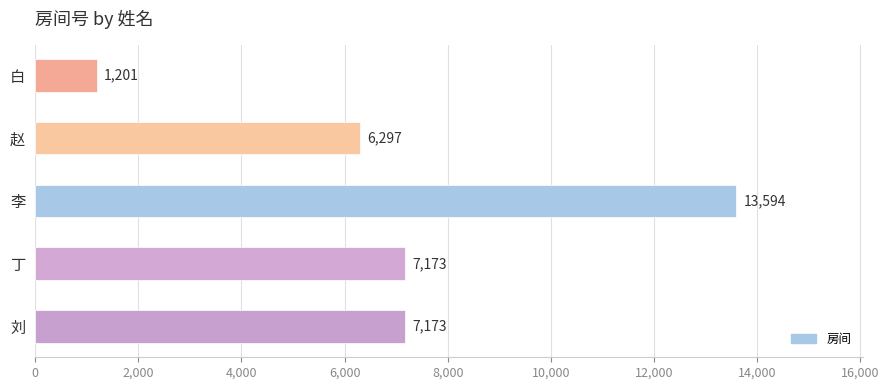

What position from the top is 白?

1